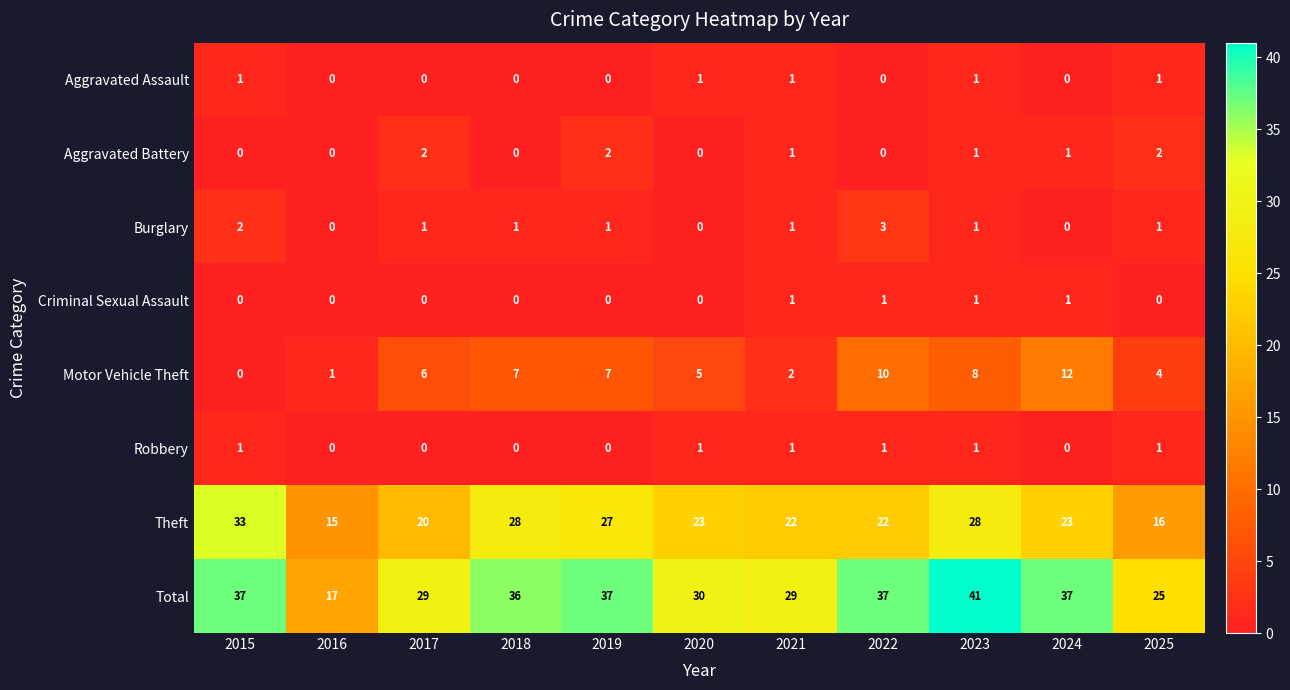

Count the number of data series in this chart.

8